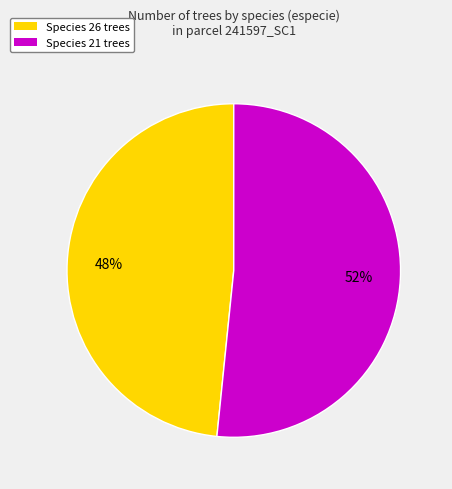

Is there any slice that represents more than half of the pie?

Yes